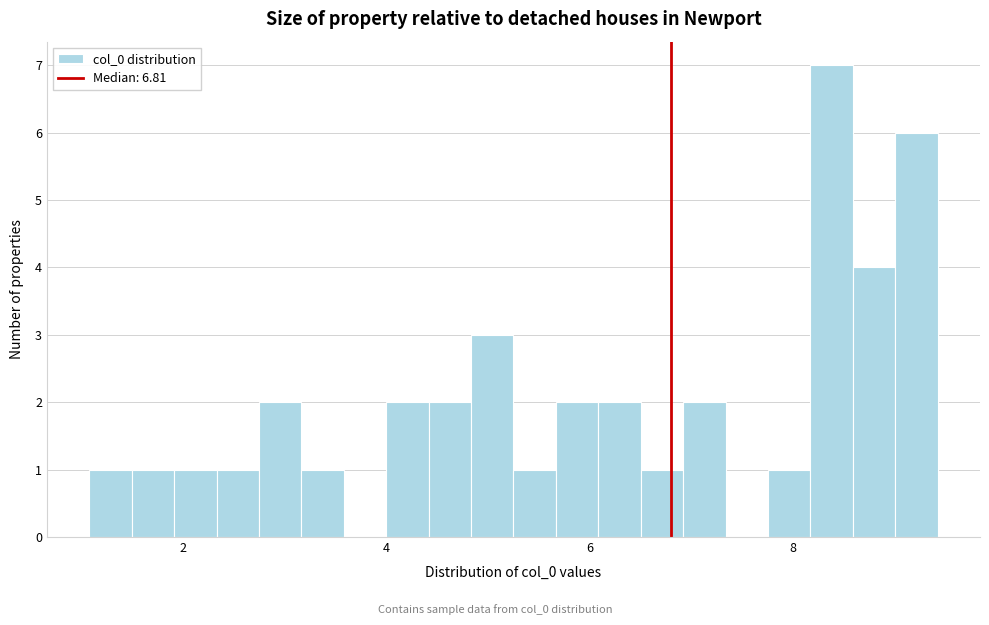

Read against the x-axis, roughly where is the centre of the tallest bar?

8.4